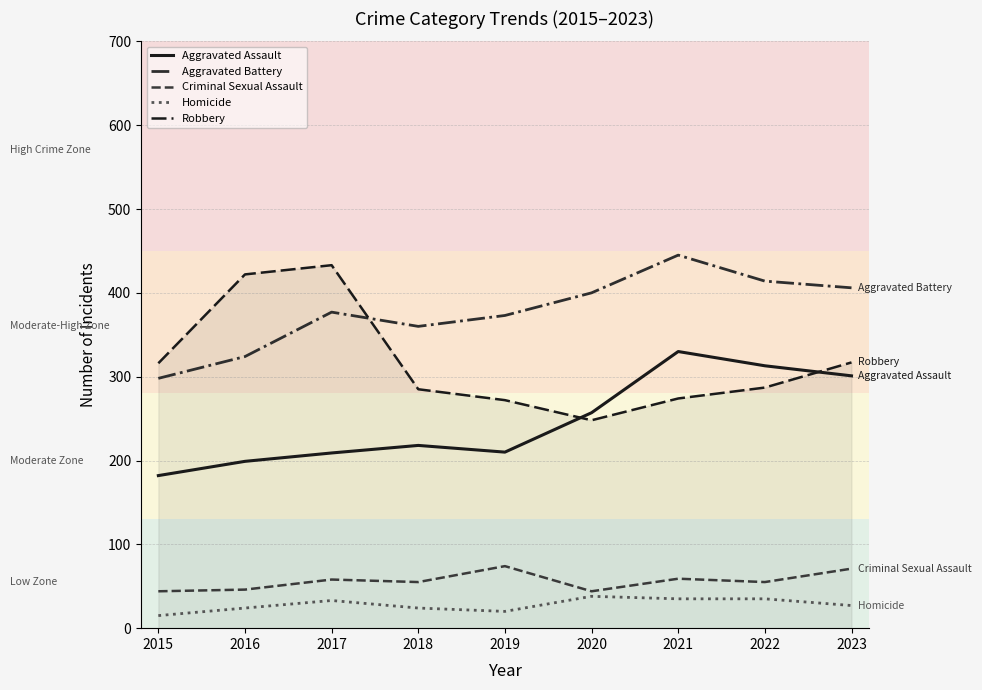

What is the difference between the highest and lowest values at 2023?

379